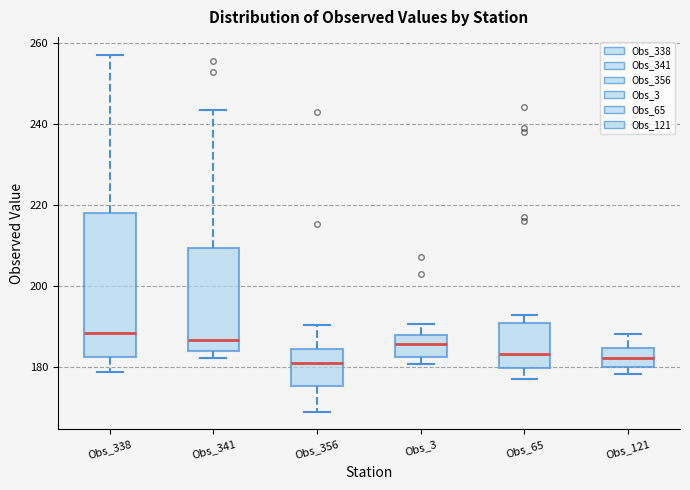

Reading left to right, transcribe this box plot: for each box, give where its median line is, the range the box spans, and where its two whiskers end, as read against the y-axis. The values are not printed on the chart, so give them approximately, as read against the axis.

Obs_338: median 188, box 182 to 218, whiskers 178 to 258
Obs_341: median 186, box 184 to 210, whiskers 182 to 244
Obs_356: median 182, box 176 to 184, whiskers 170 to 190
Obs_3: median 186, box 182 to 188, whiskers 180 to 190
Obs_65: median 184, box 180 to 190, whiskers 178 to 192
Obs_121: median 182, box 180 to 184, whiskers 178 to 188